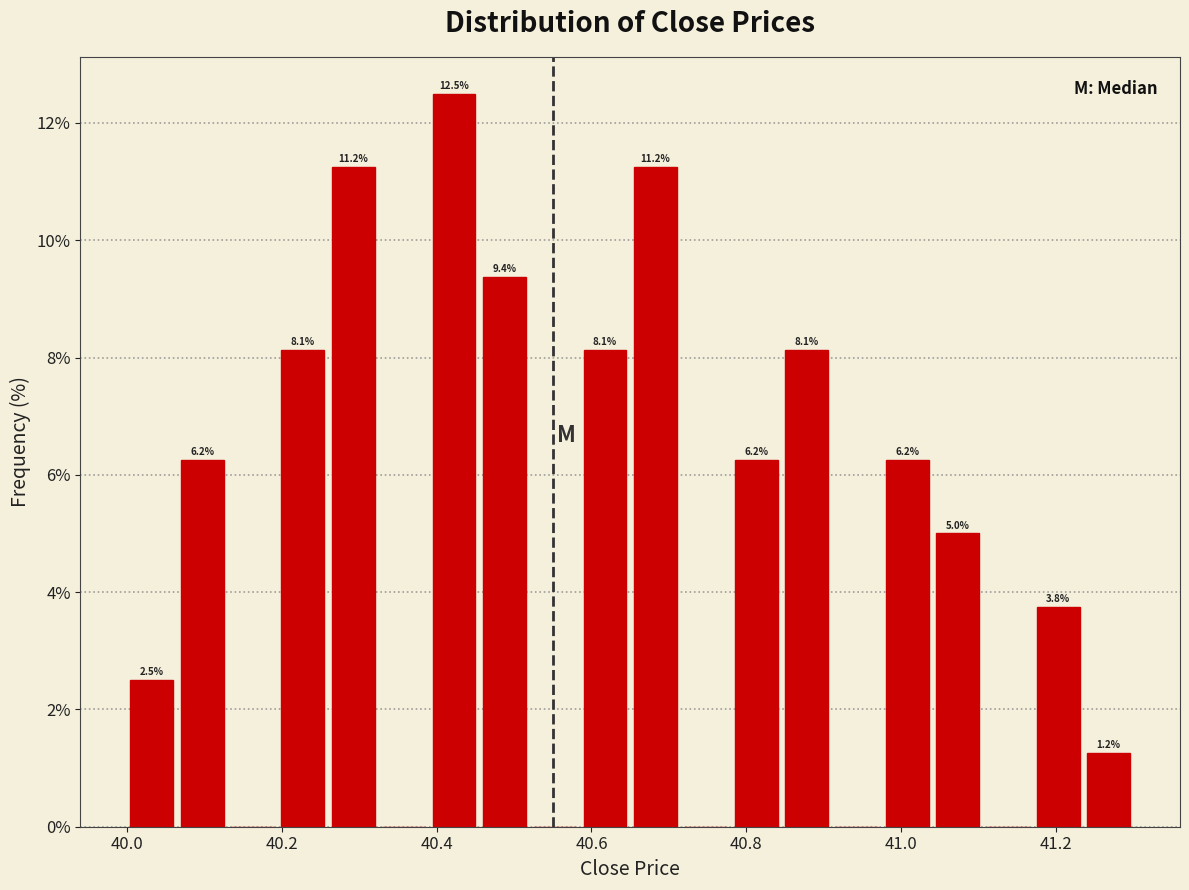

Around what value on the x-axis is the tallest bar? Give the approximate position of its centre, as read against the axis.

40.42